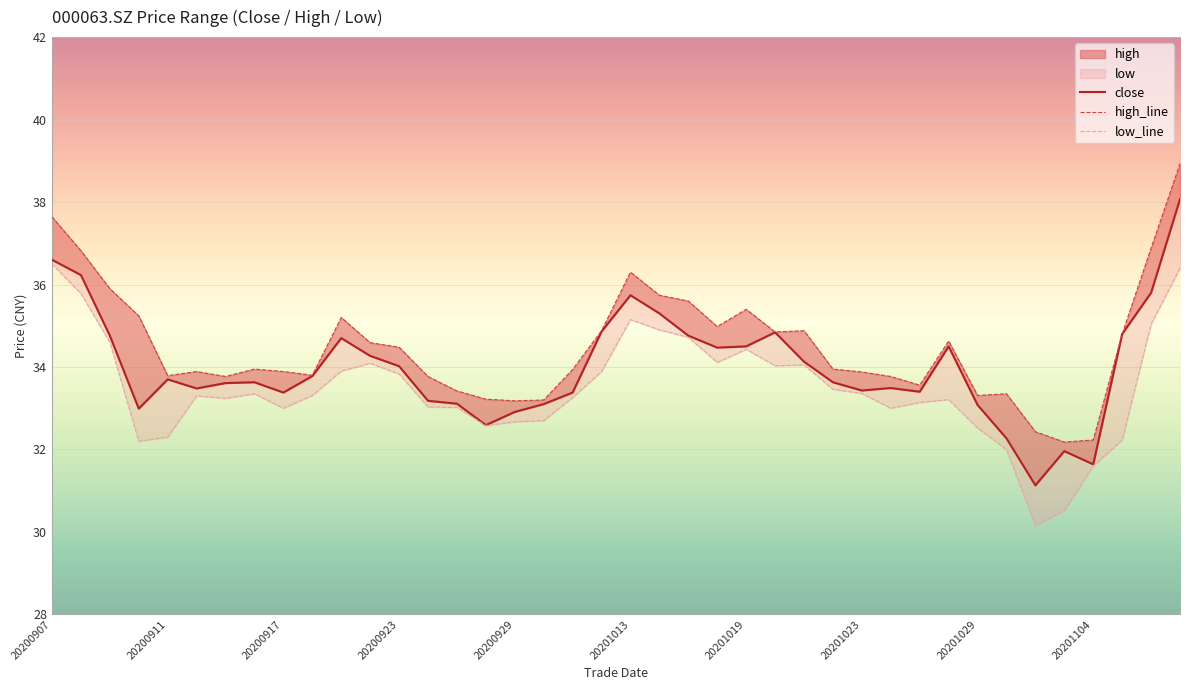

True or false: close and low_line cross at least once.

False